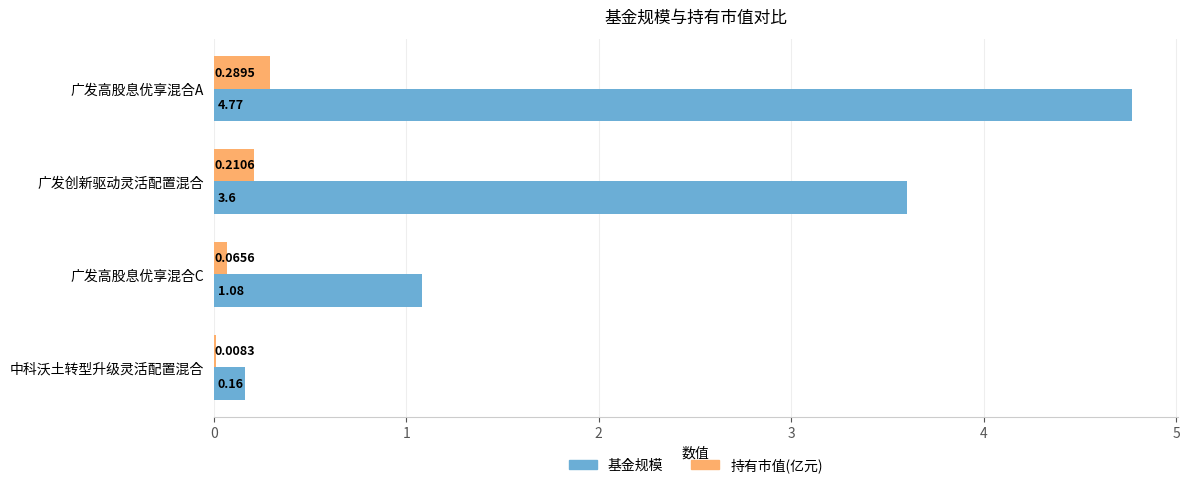

Between 广发创新驱动灵活配置混合 and 广发高股息优享混合C, which series saw the biggest shift?

基金规模